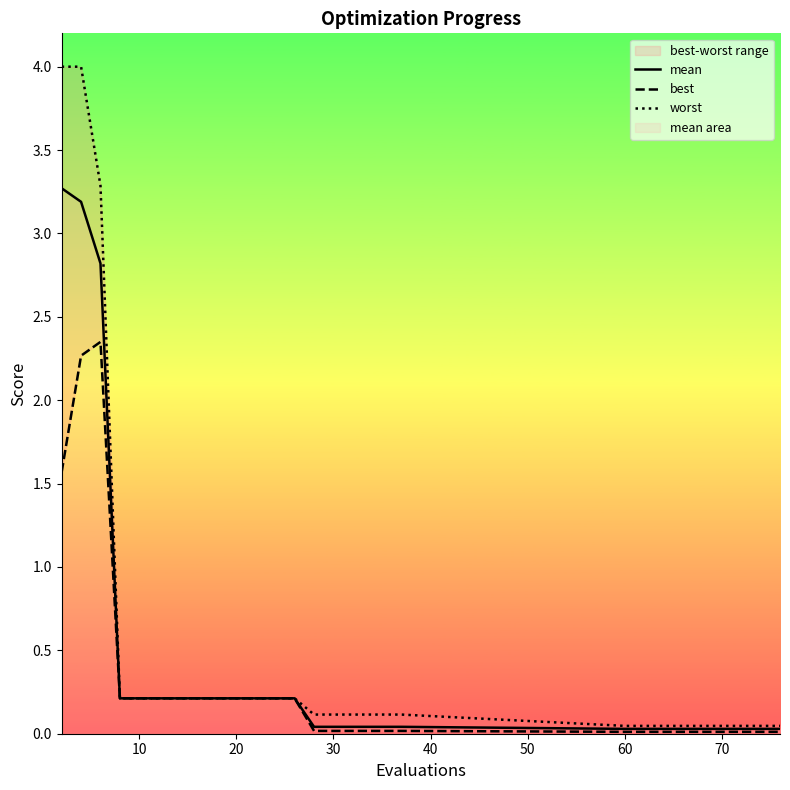

What is the difference between the second highest and minimum values in the best series?

2.3